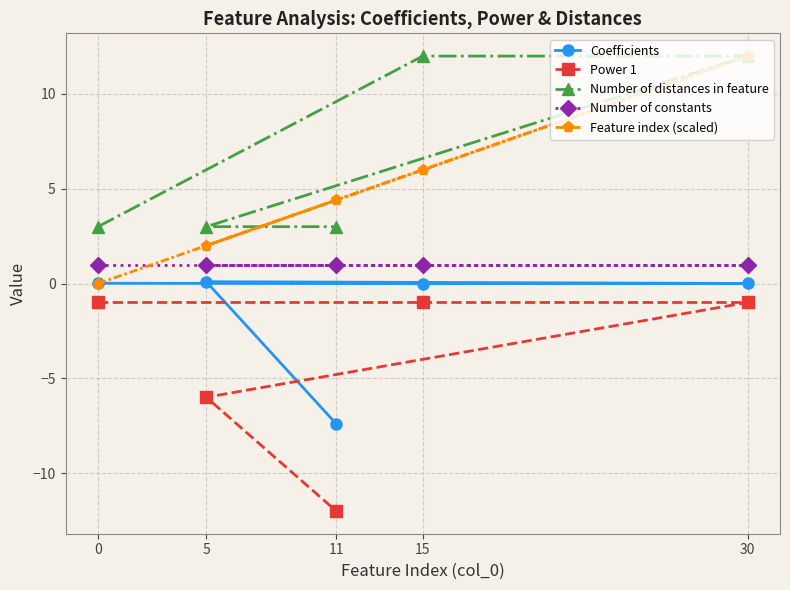

The Coefficients series shows 0.0 at 0. True or false?

True